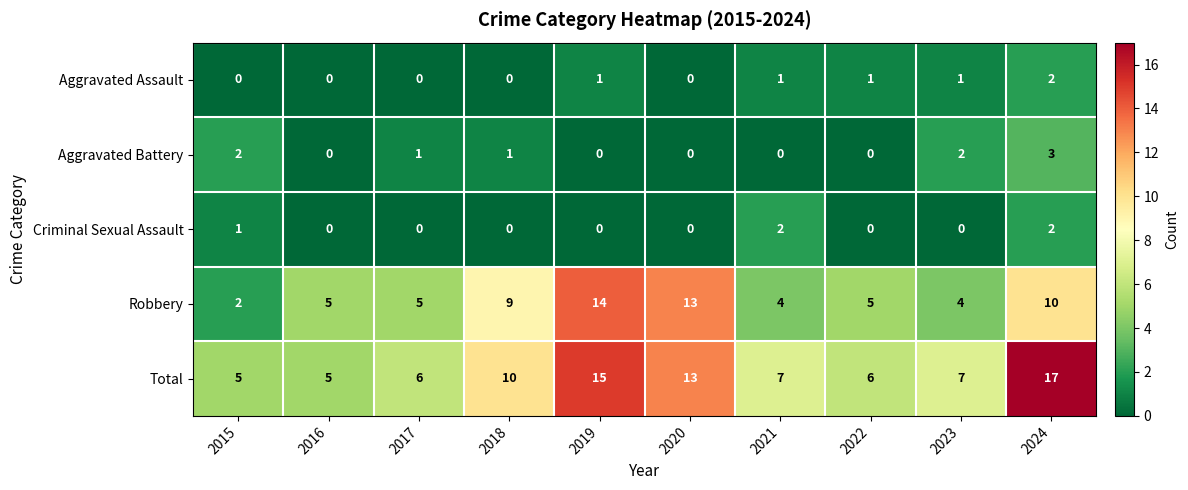

Which label corresponds to the largest value in the chart?

2024